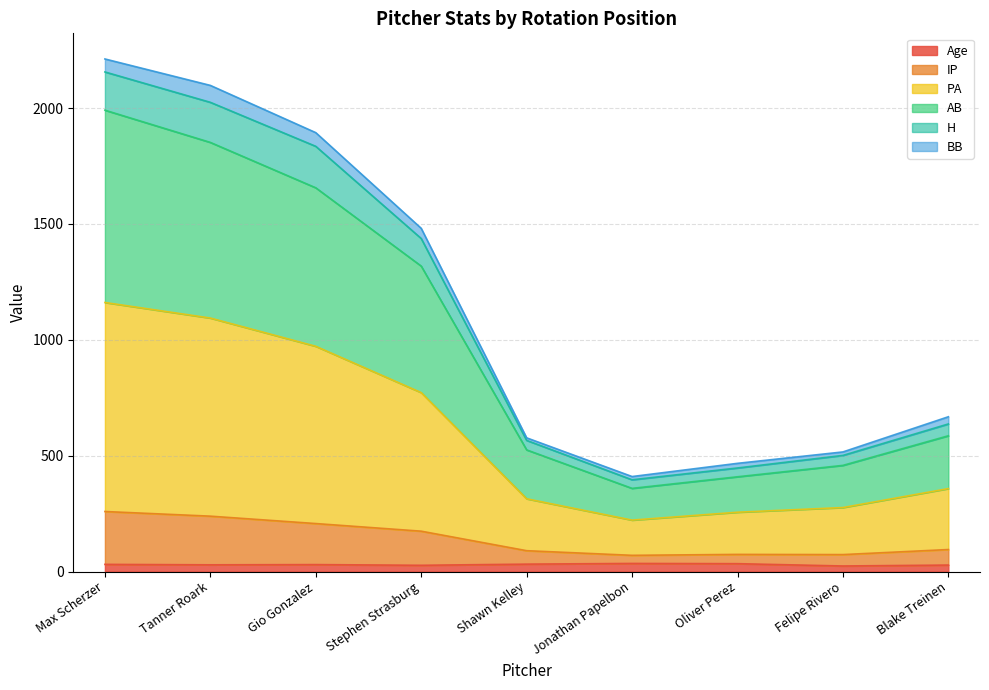

In Age, how many points are higher than both neighbors (excluding endpoints)?

2